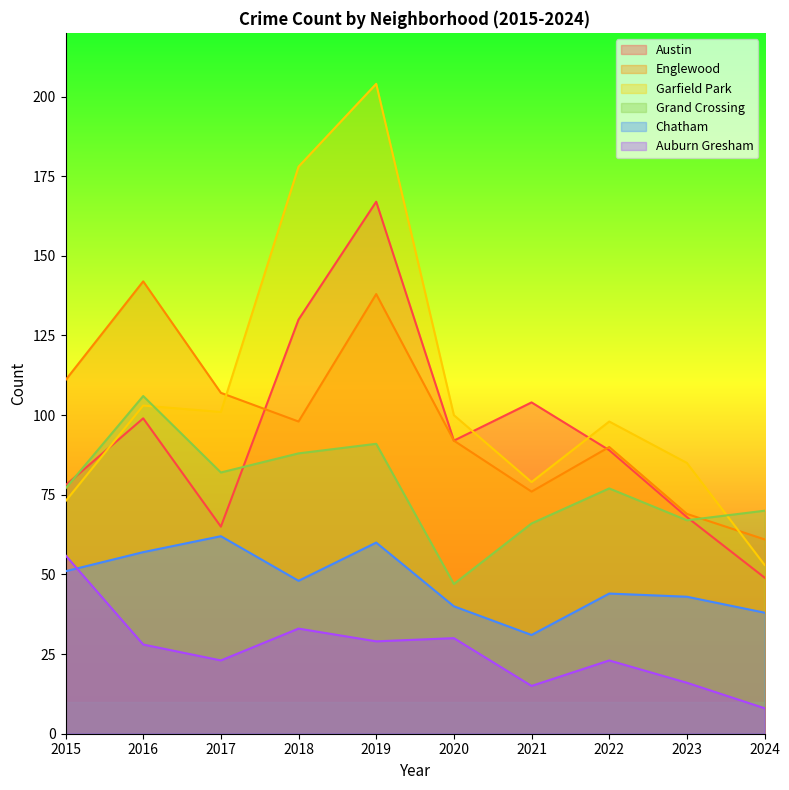

At how many categories does at least one series exceed 60?

10